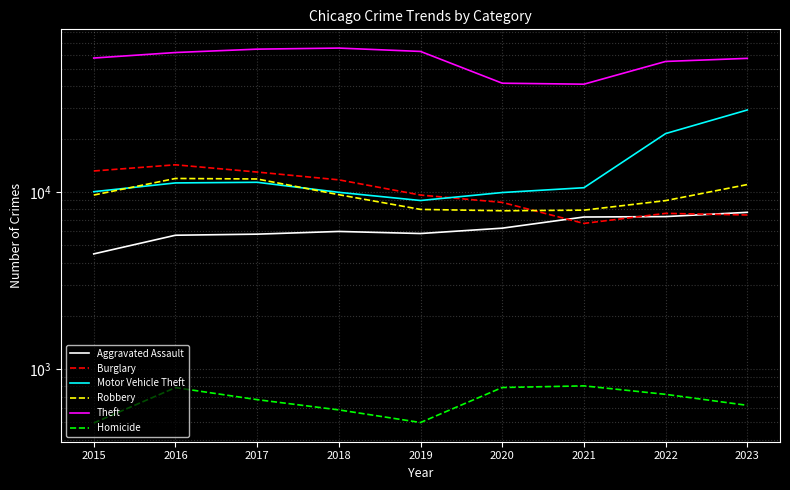

Reading left to right, list all the values displayed in this chart.

Aggravated Assault: 4480	5712	5793	6001	5841	6263	7242	7281	7697
Burglary: 13184	14289	13001	11747	9638	8758	6662	7594	7435
Motor Vehicle Theft: 10068	11286	11380	9985	8977	9959	10603	21453	29167
Robbery: 9638	11960	11880	9681	7995	7855	7918	8965	11050
Theft: 57350	61622	64386	65288	62493	41327	40806	54856	57108
Homicide: 496	786	672	588	499	787	804	720	624